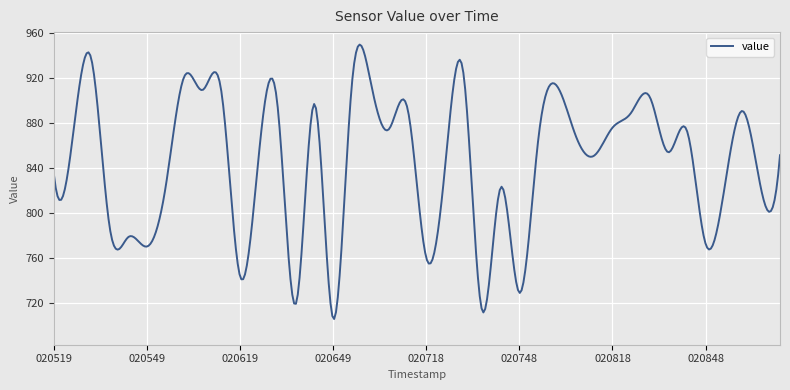

What is the greatest value displayed?

949.5